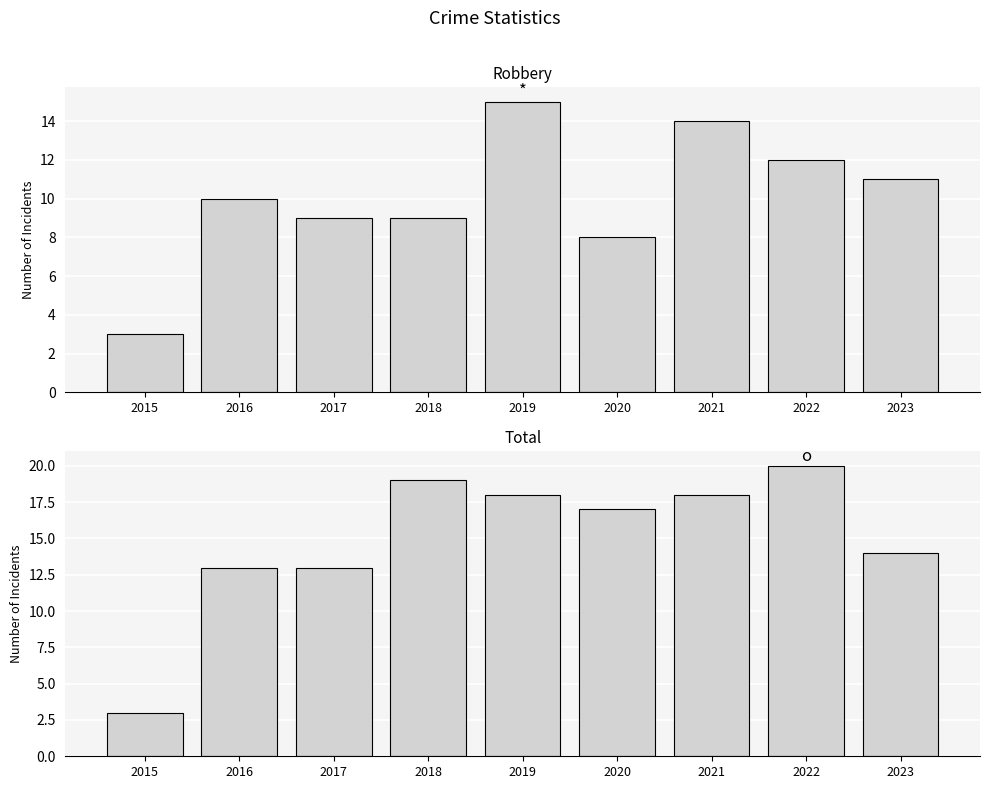

How many data points does each series have?

9